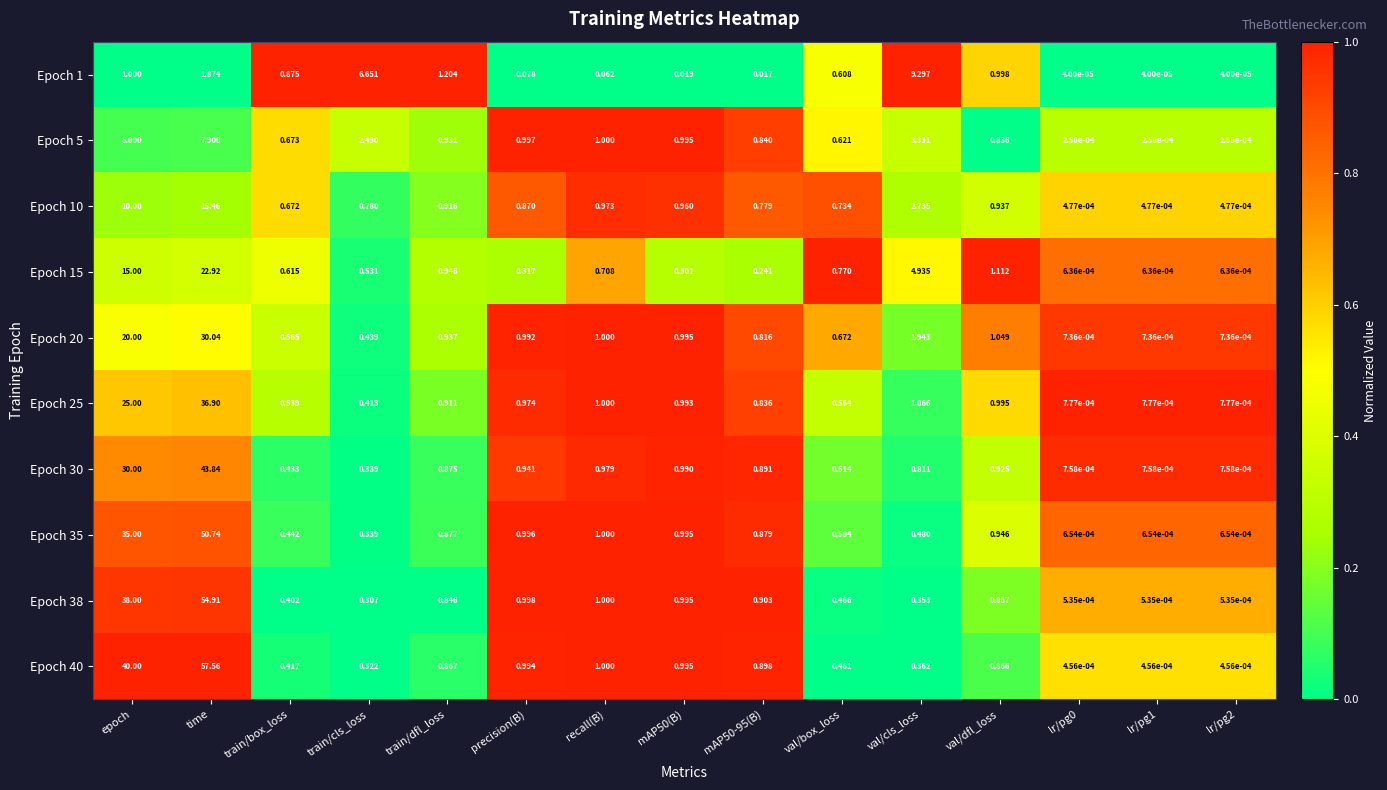

Which category has the highest value in the Epoch 30 series?

time